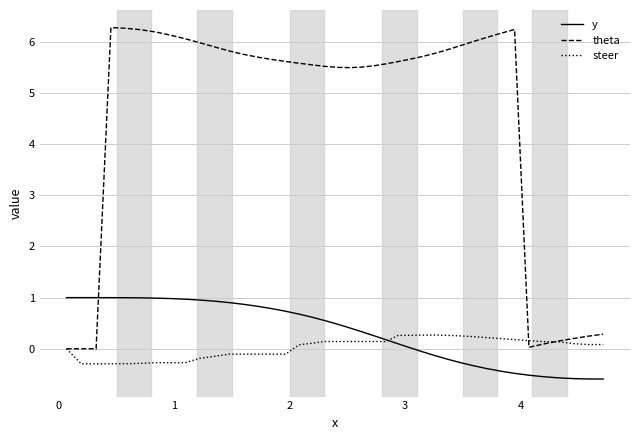

Does the chart have visible grid lines?

Yes